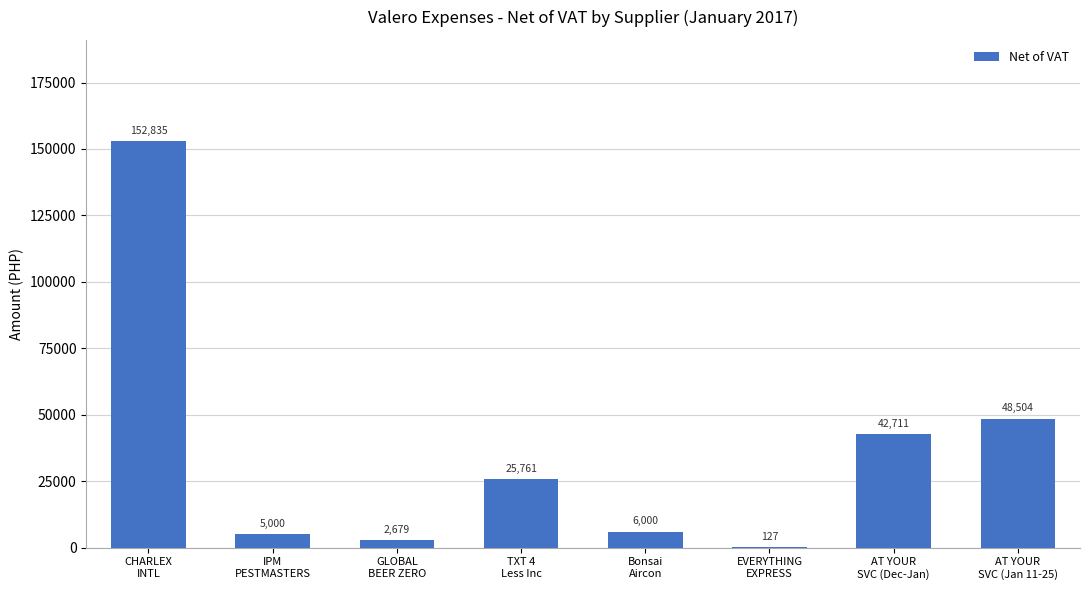

What is the greatest value displayed?

152835.4